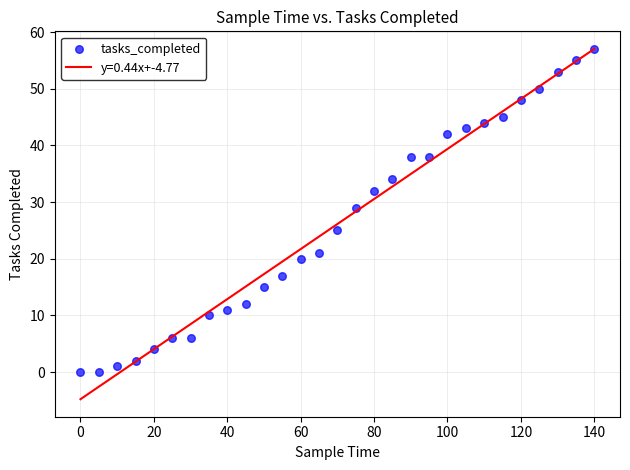

What is the range of Y values (max minus min)?

57